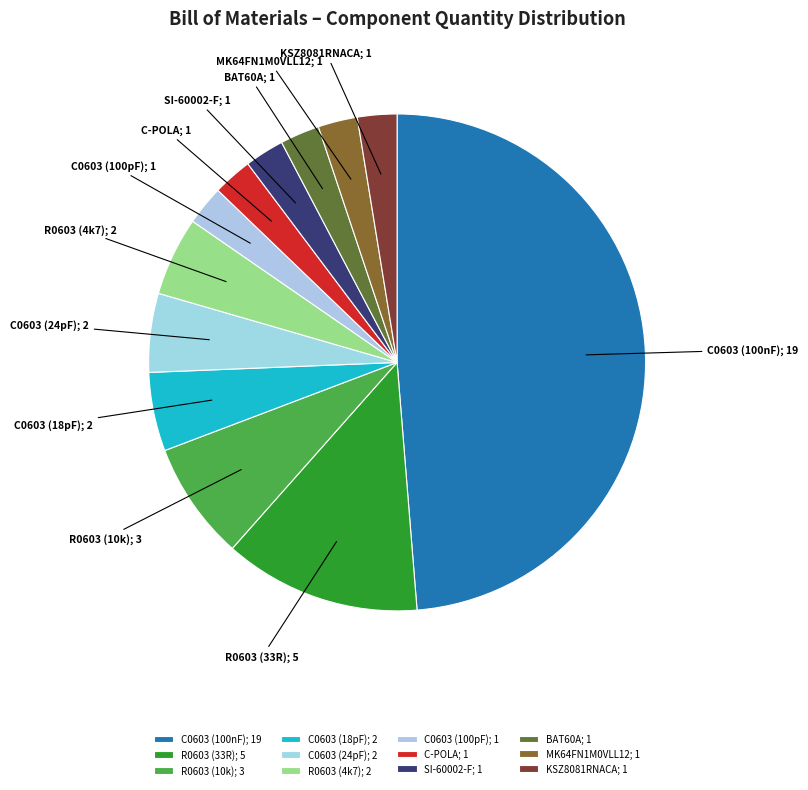

Do C0603 (24pF); 2 and BAT60A; 1 together represent more than half of the pie?

No